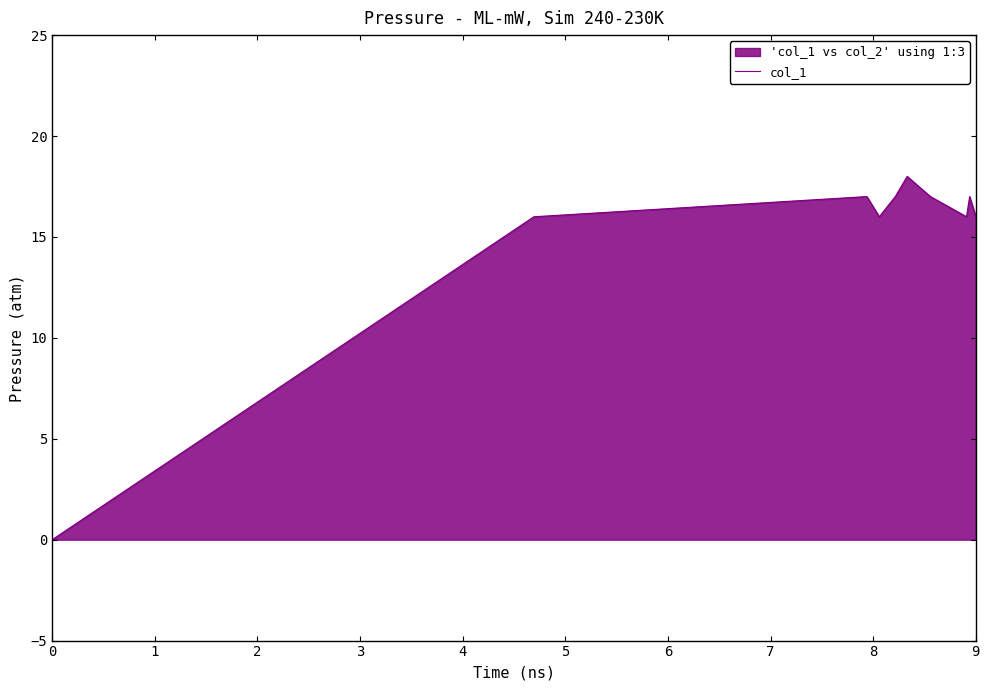

What is the maximum value shown in the chart?

18